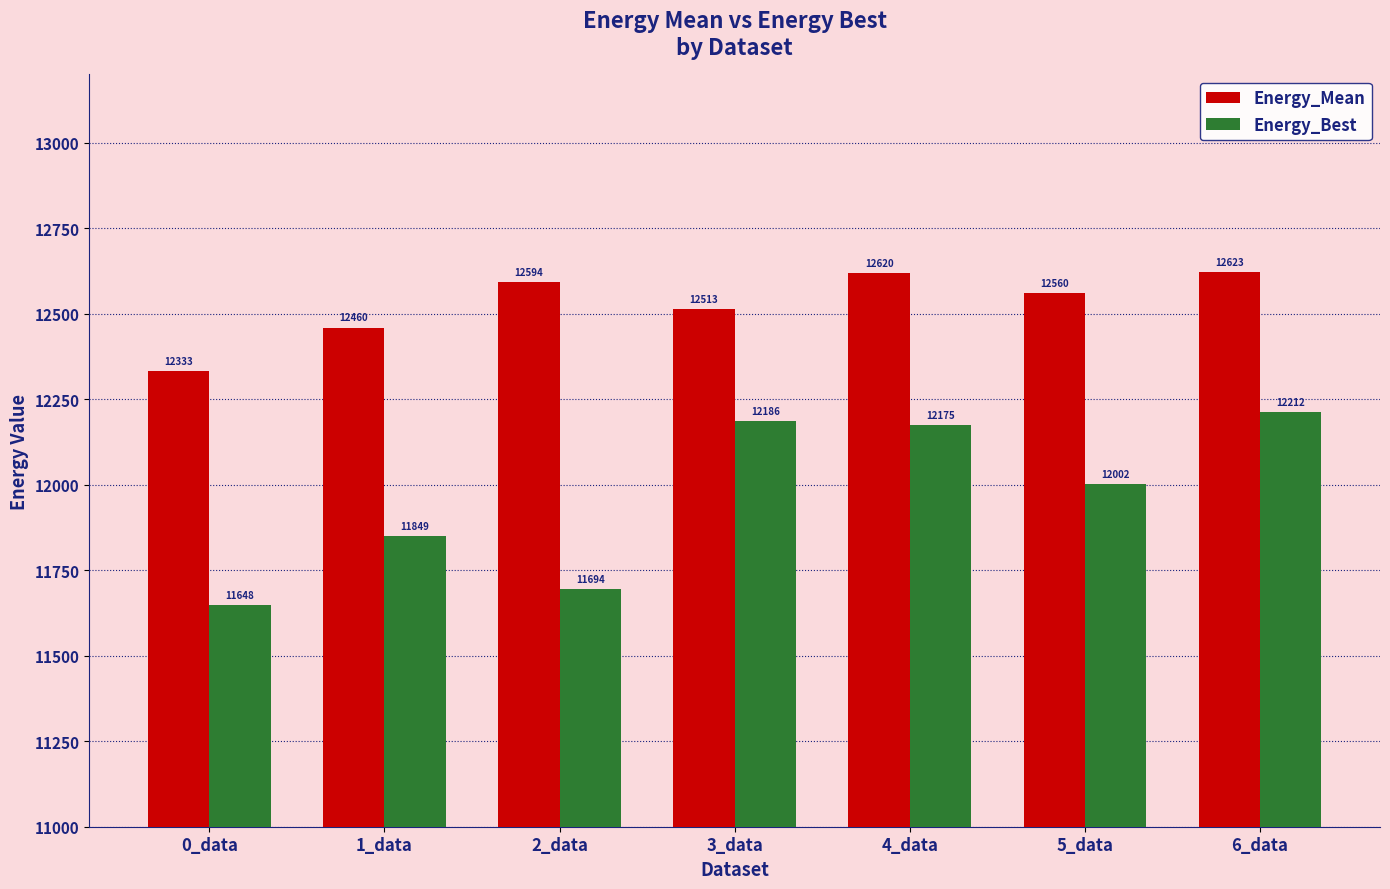

Rank the categories by Energy_Mean value from lowest to highest.

0_data, 1_data, 3_data, 5_data, 2_data, 4_data, 6_data